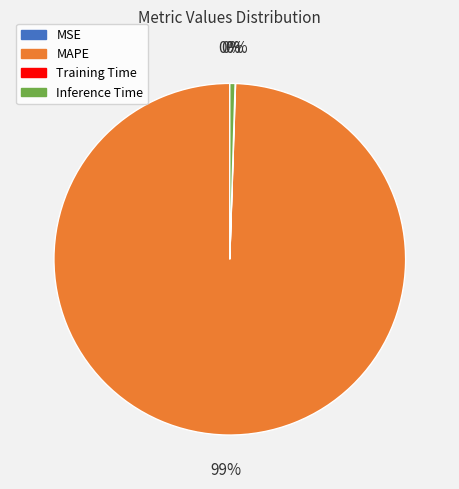

Is there any slice that represents more than half of the pie?

Yes